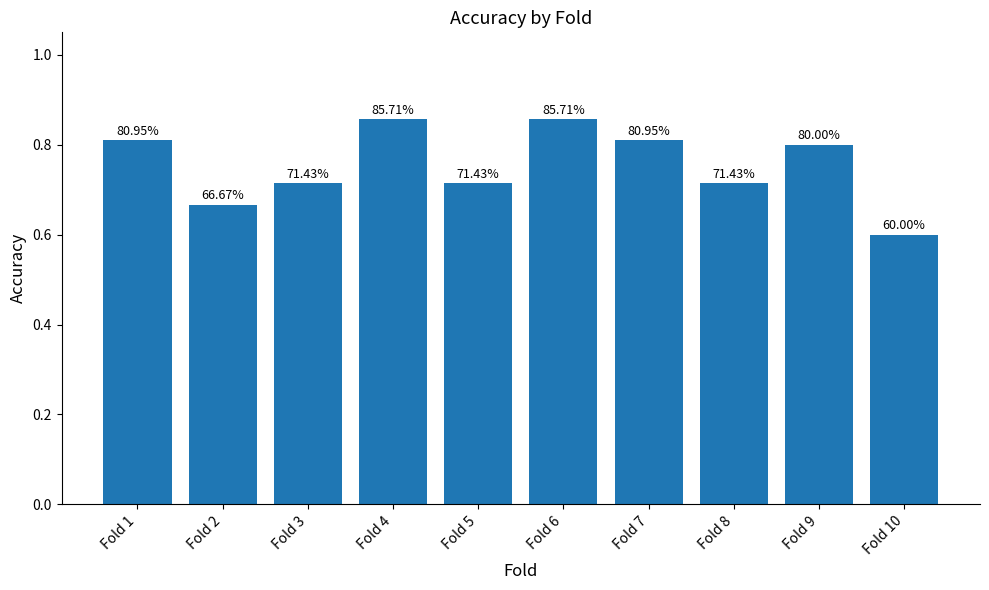

The chart shows a value of 0.9 at Fold 4. True or false?

True